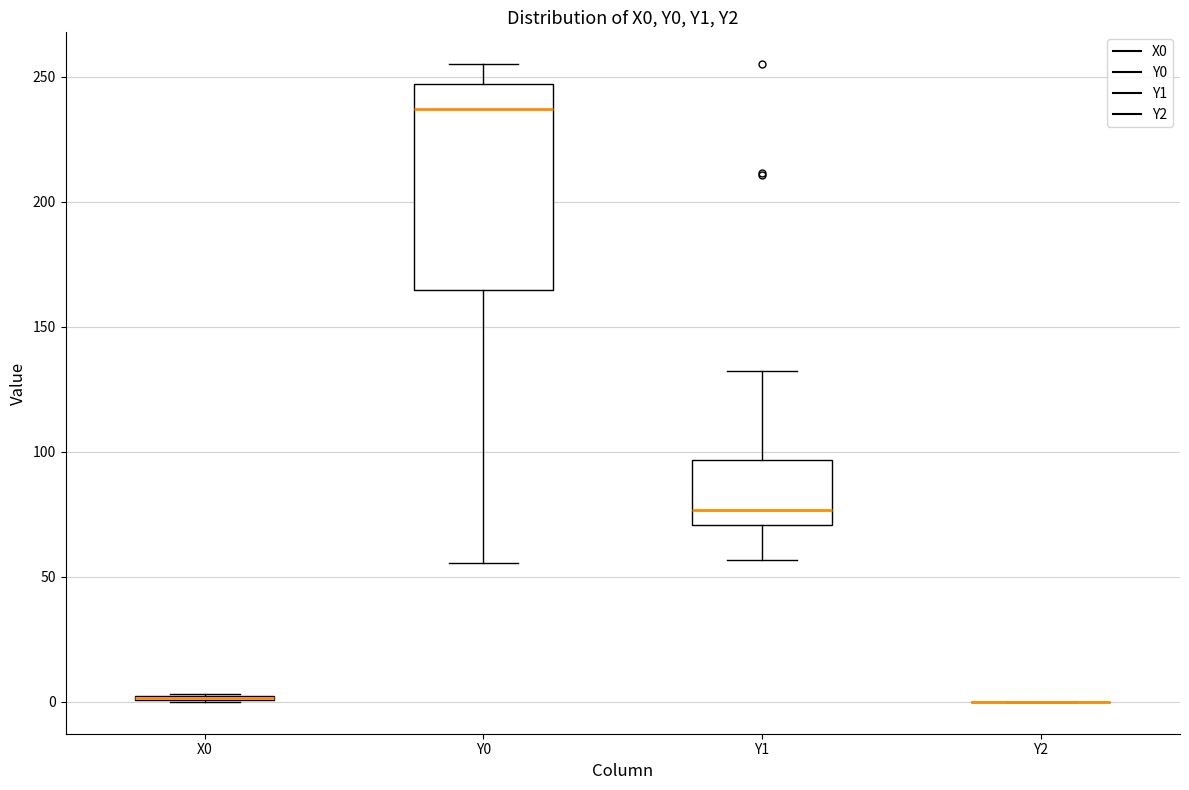

Where does the median line of the box for Y0 sit on the y-axis? The values are not printed on the chart, so give them approximately, as read against the axis.

235